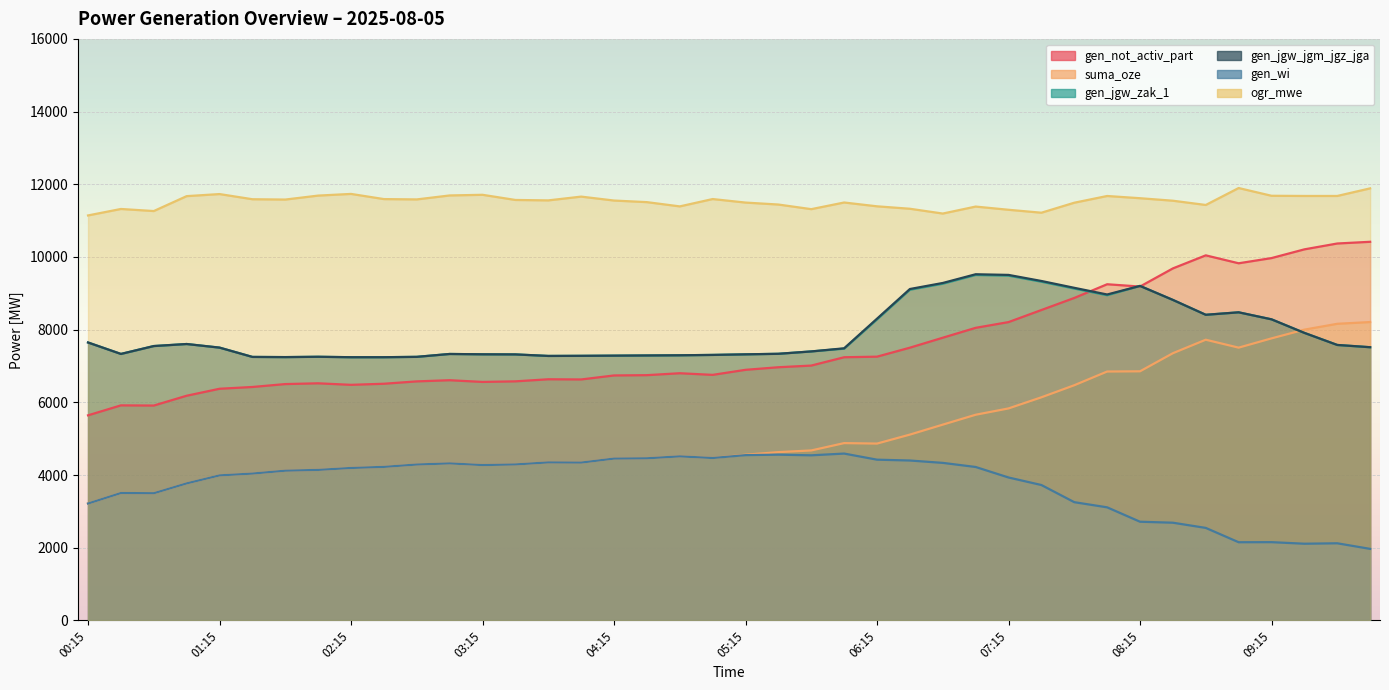

True or false: ogr_mwe and suma_oze cross at least once.

False